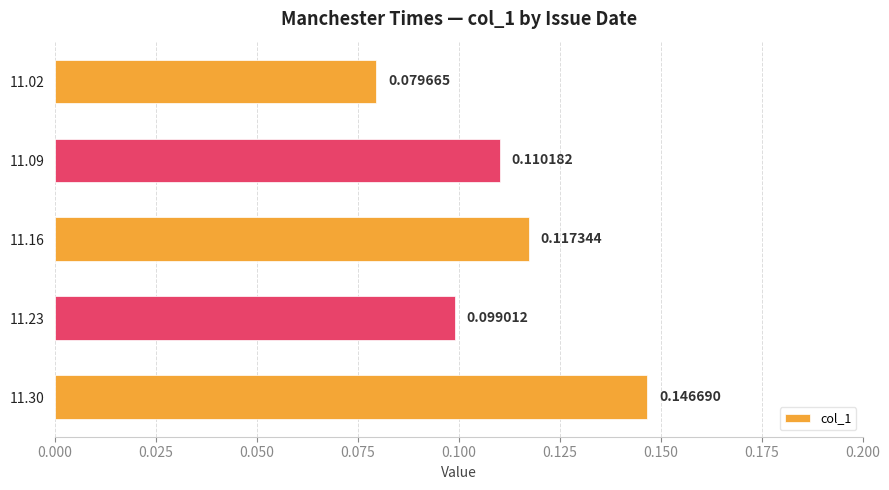

Are the bars grouped side by side (vs. stacked)?

No